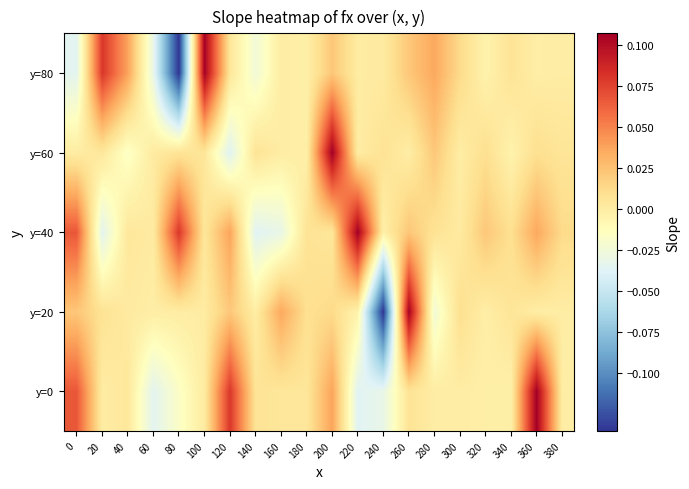

List the series in order of their peak value, highest first.

y=0, y=40, y=60, y=20, y=80